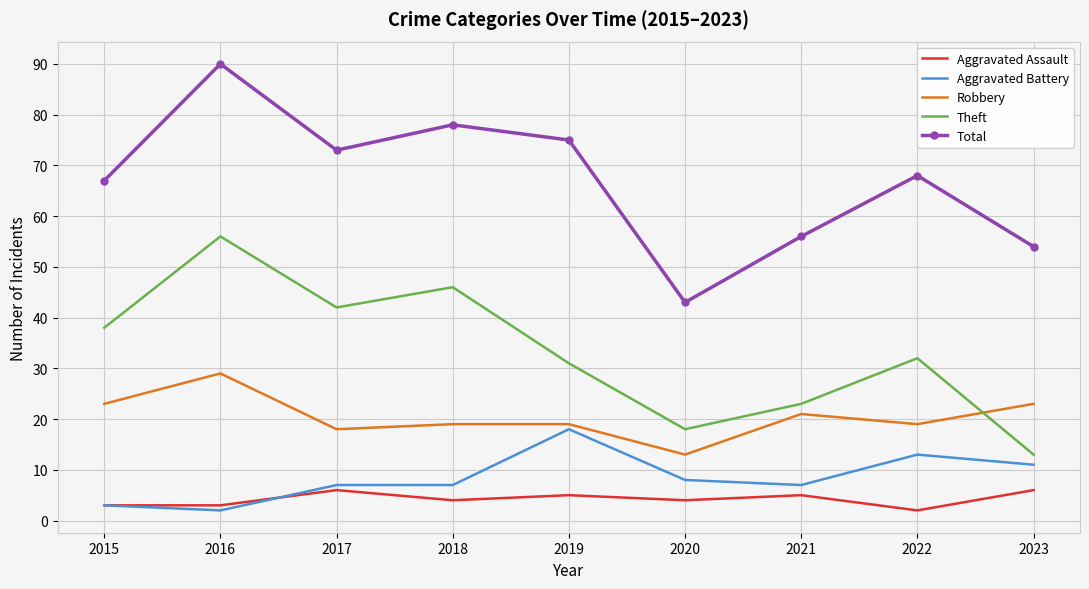

What are all the series names shown in the legend?

Aggravated Assault, Aggravated Battery, Robbery, Theft, Total